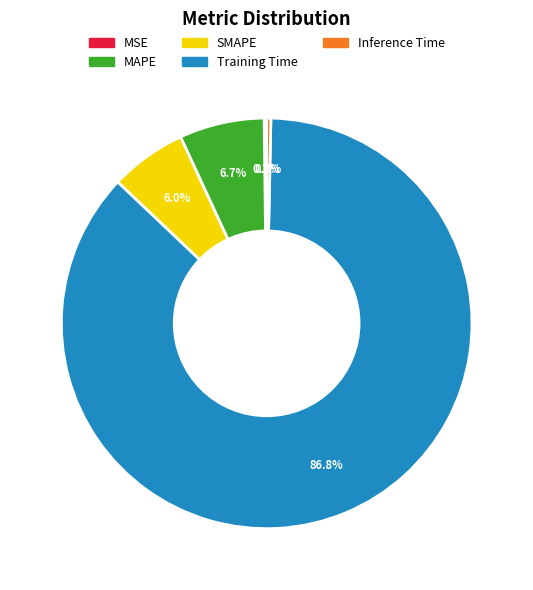

Does Training Time represent more than half of the total?

Yes